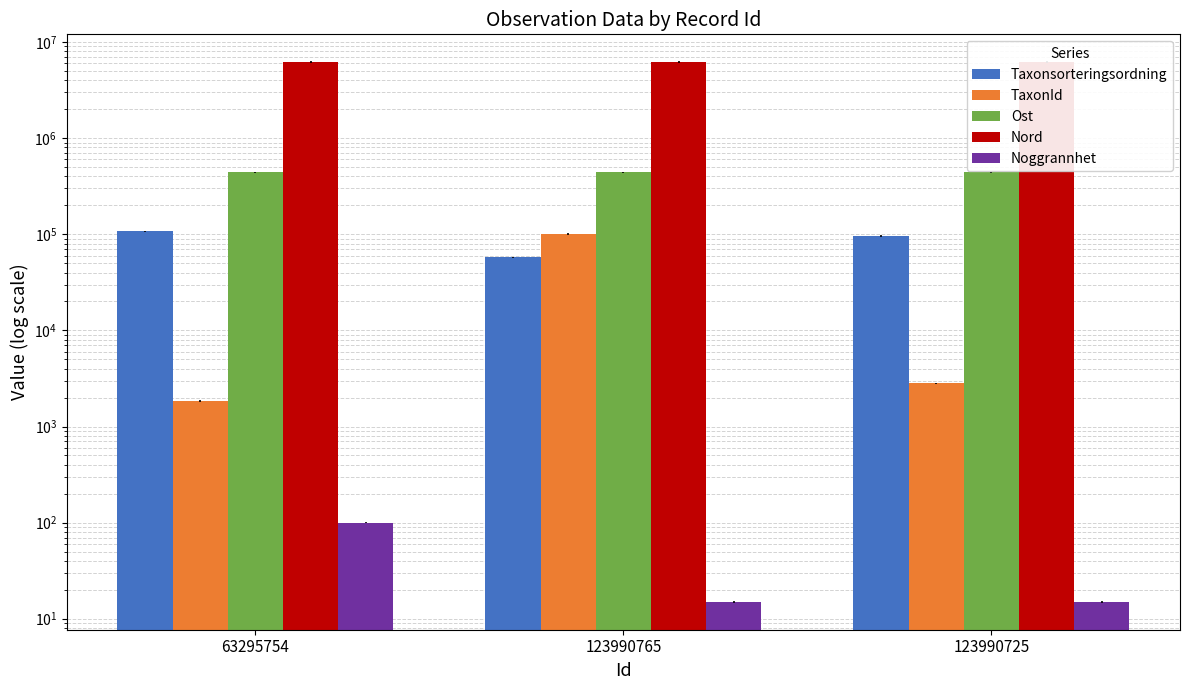

How many groups of bars are there?

3